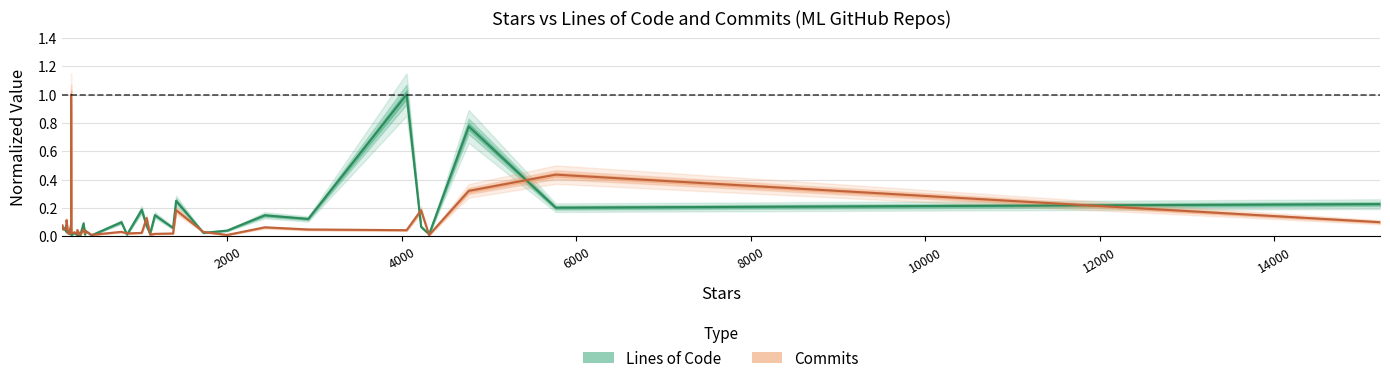

True or false: Commits has more than 1 points higher than both neighbors.

True